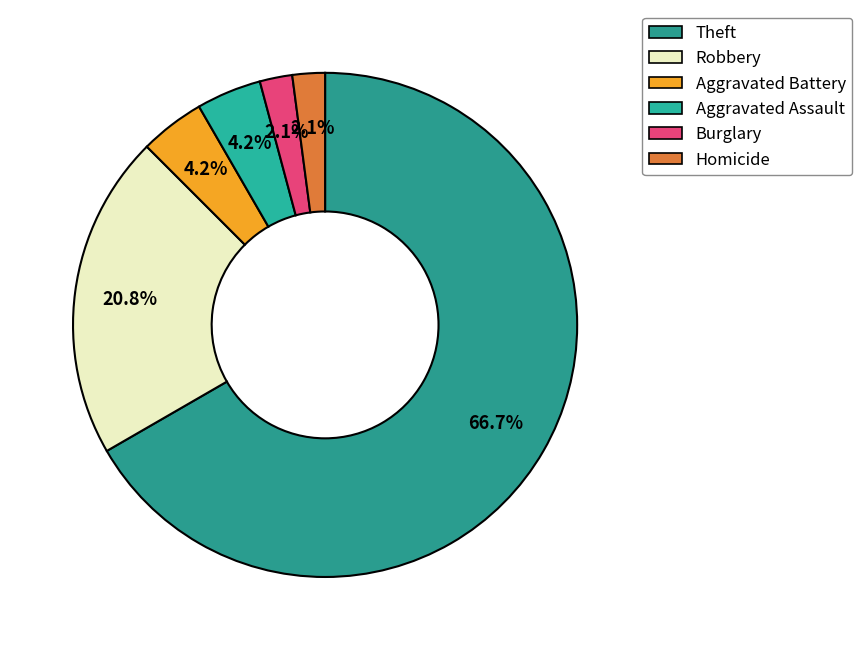

How many slices are in this pie chart?

6